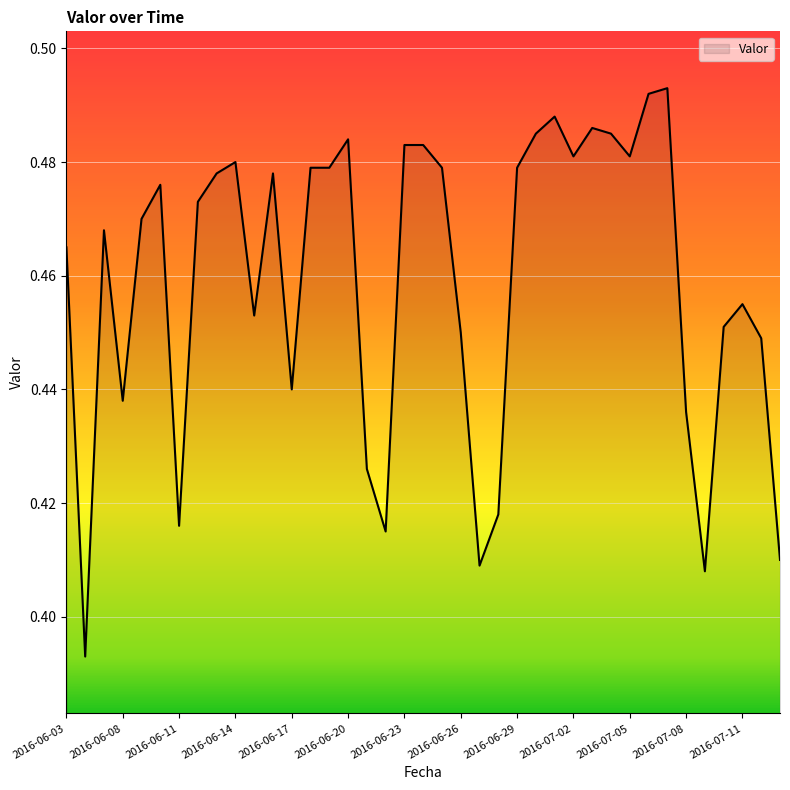

What is the difference between the second highest and minimum values?

0.1